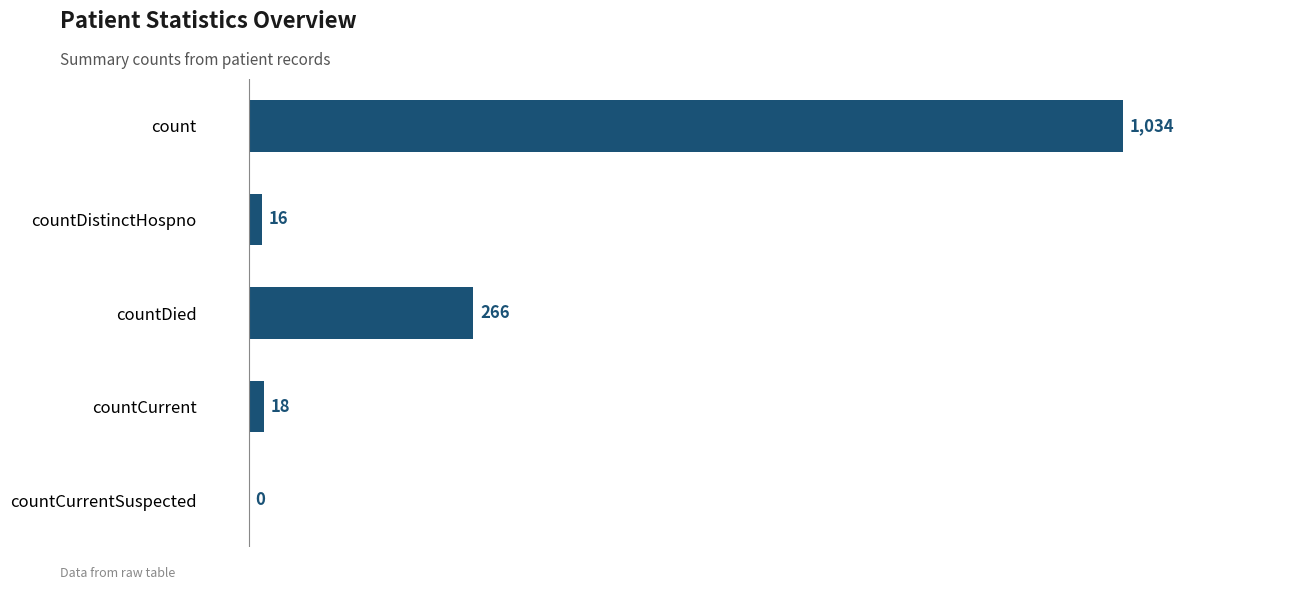

The value at countCurrent is 18. True or false?

True